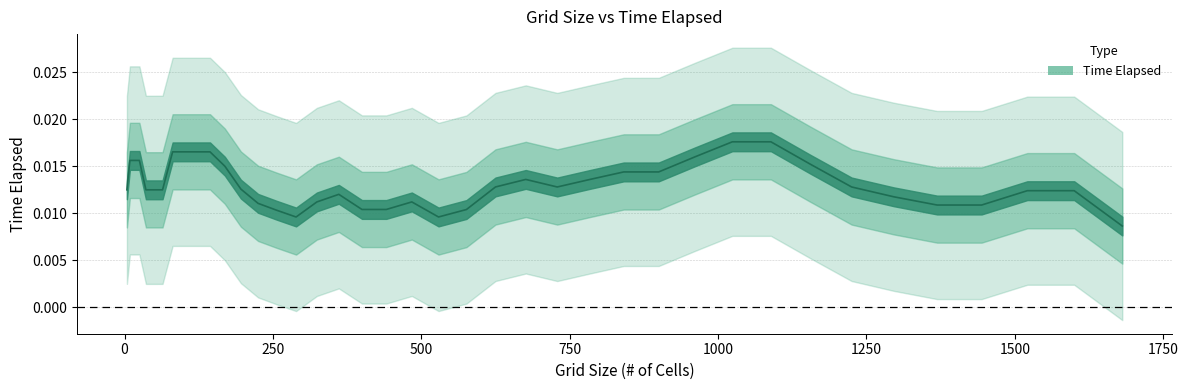

The chart shows a value of 0.0 at 1681. True or false?

False